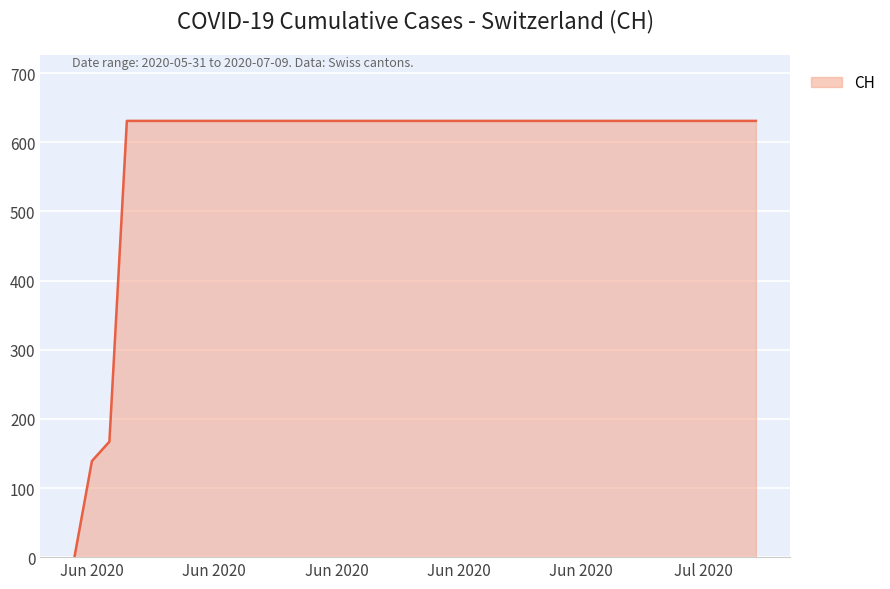

What is the greatest value displayed?

631